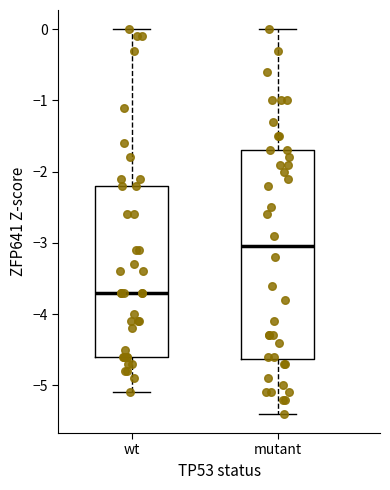

Reading left to right, read every box against the y-axis: the position of its median line, the range the box covers, and the ends of its whiskers. The values are not printed on the chart, so give them approximately, as read against the axis.

wt: median -3.7, box -4.6 to -2.2, whiskers -5.1 to 0.0
mutant: median -3.0, box -4.6 to -1.7, whiskers -5.4 to 0.0